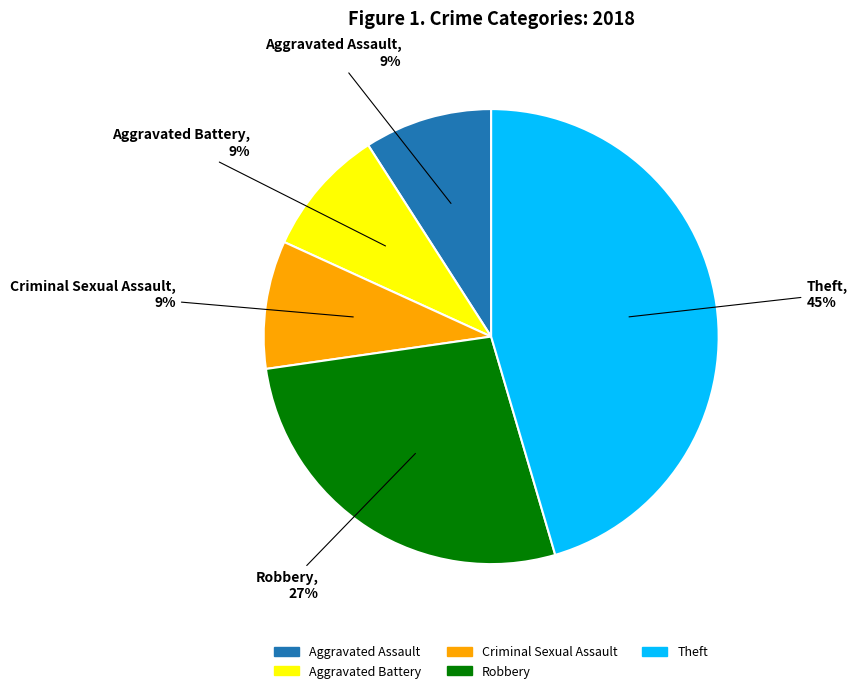

To the nearest percent, what percentage of the pie is Aggravated Assault?

9%